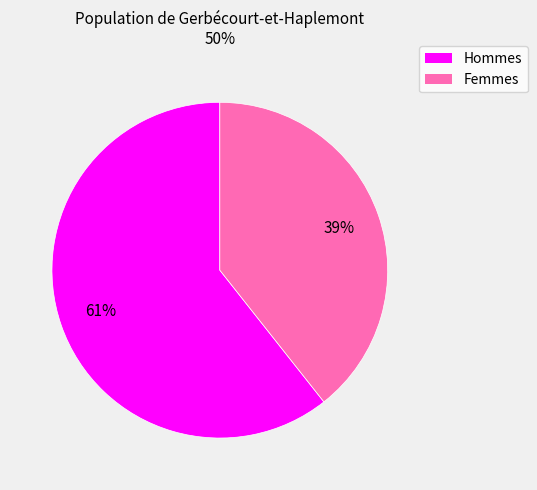

To the nearest percent, what is the combined percentage of Hommes and Femmes?

100%